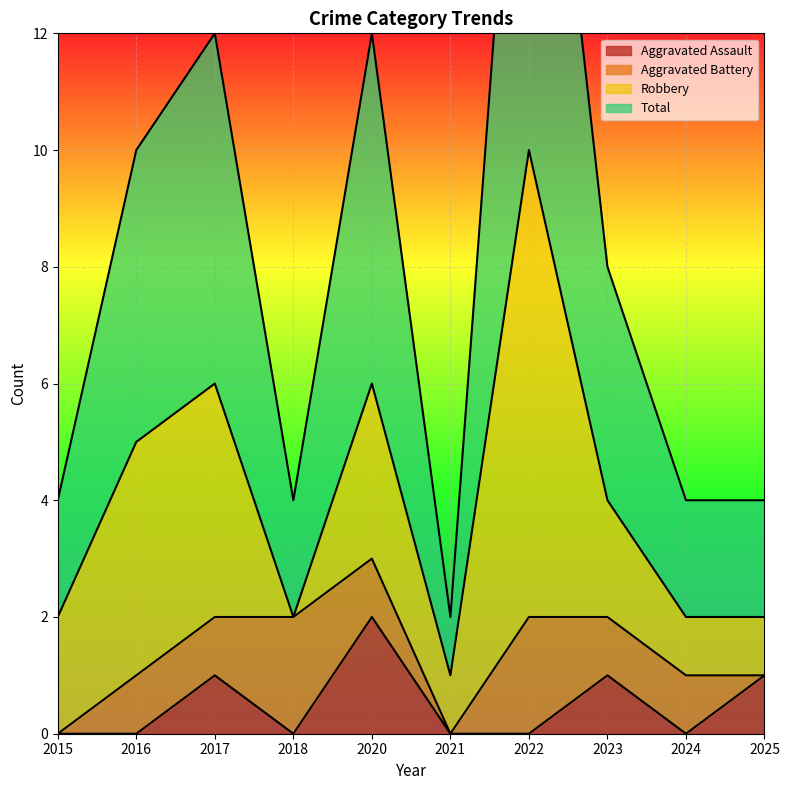

True or false: Aggravated Assault has a value of 1 at 2018.

False